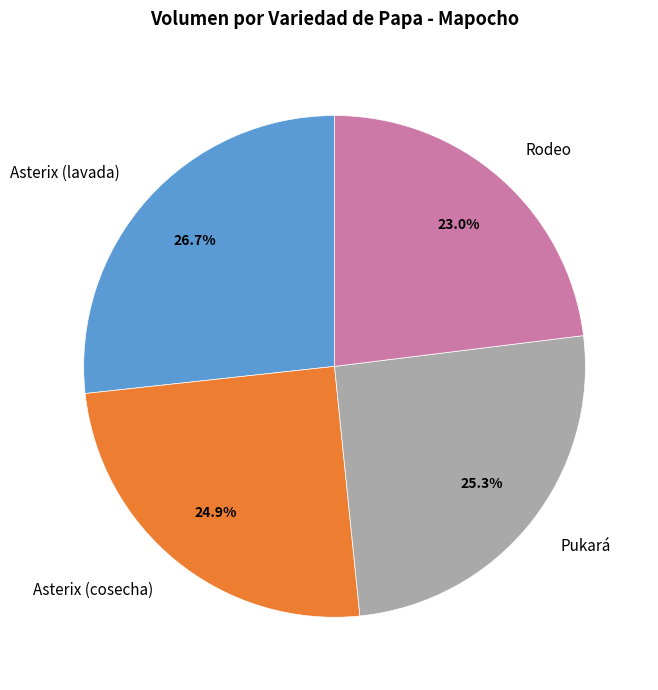

True or false: Pukará accounts for 12% of the total.

False